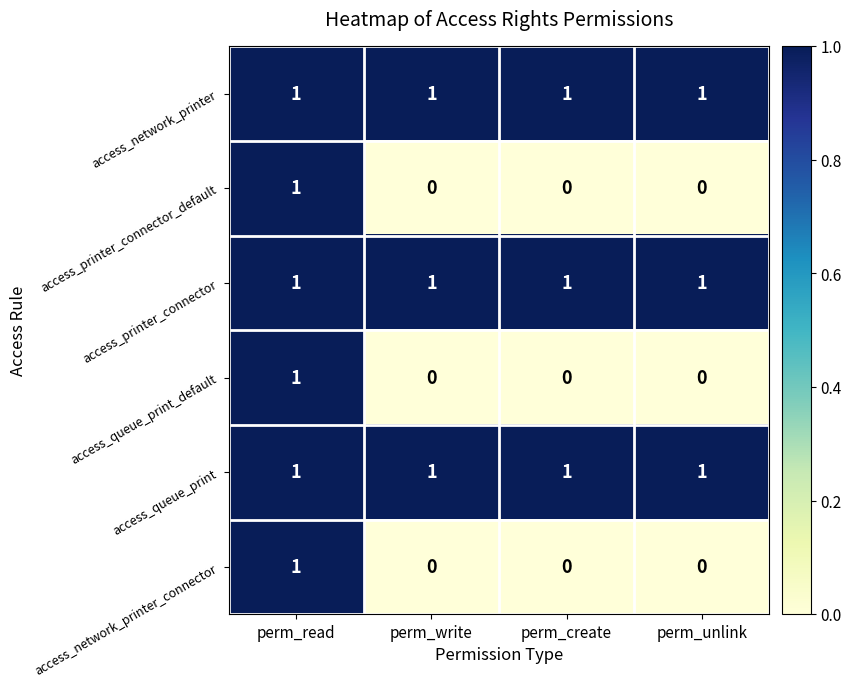

How many series are shown in this chart?

6